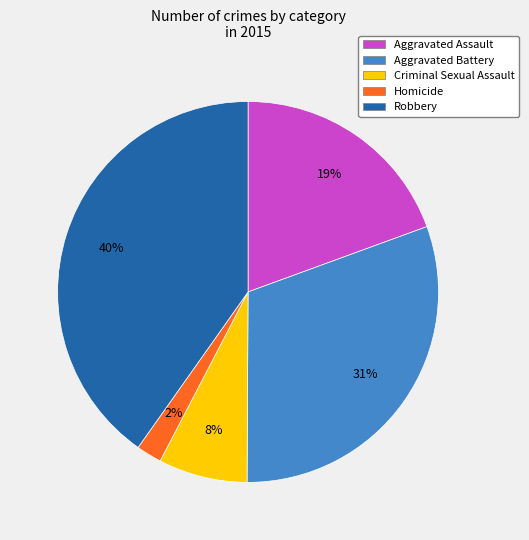

Rank the categories by value from highest to lowest.

Robbery, Aggravated Battery, Aggravated Assault, Criminal Sexual Assault, Homicide